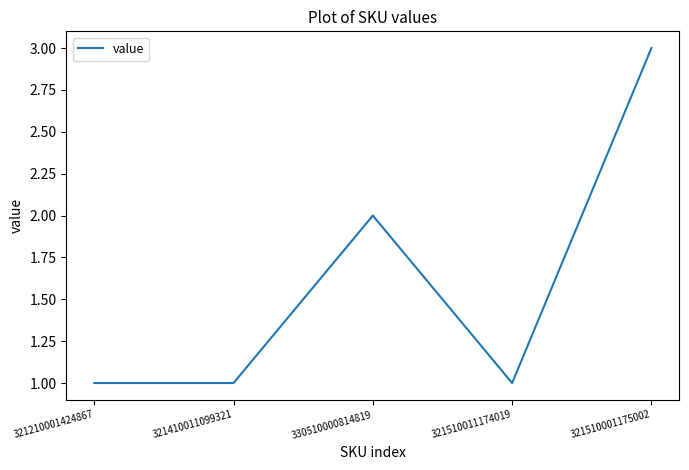

Count the number of data series in this chart.

1